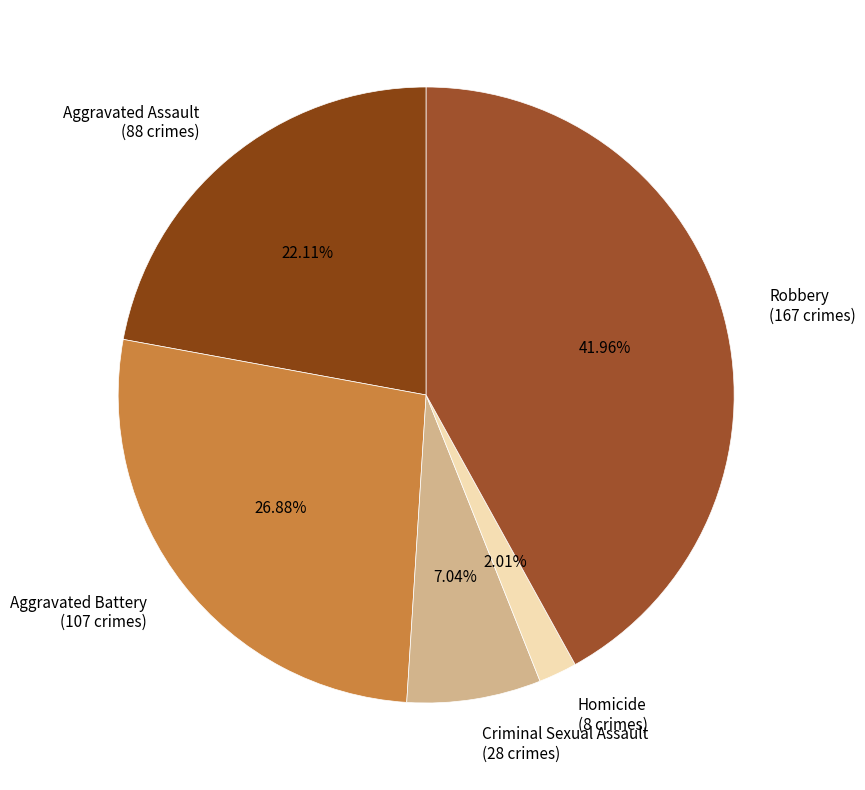

Which category has the smallest portion of the pie?

Homicide